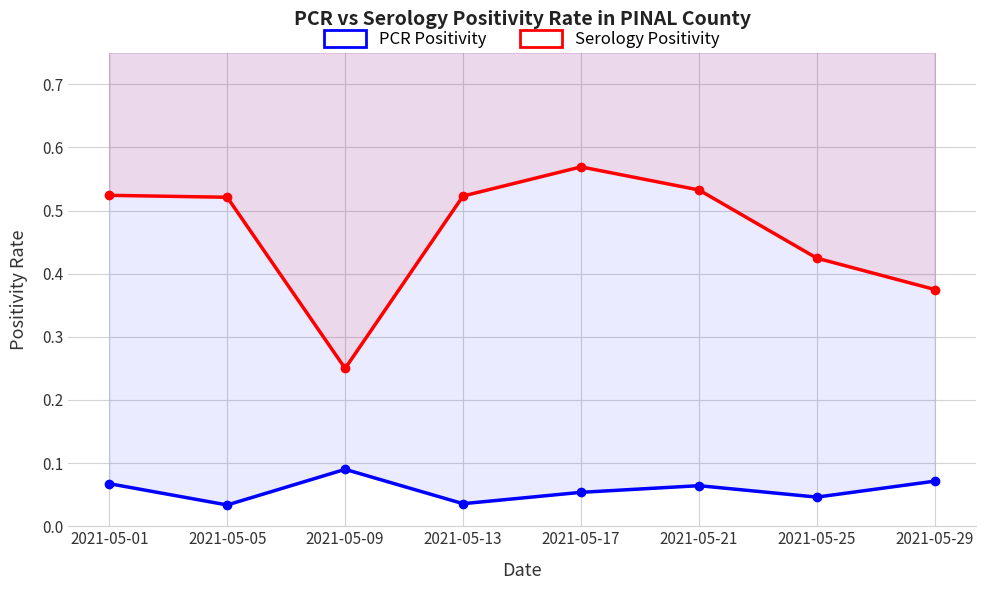

Does the chart display data point markers on the line(s)?

Yes